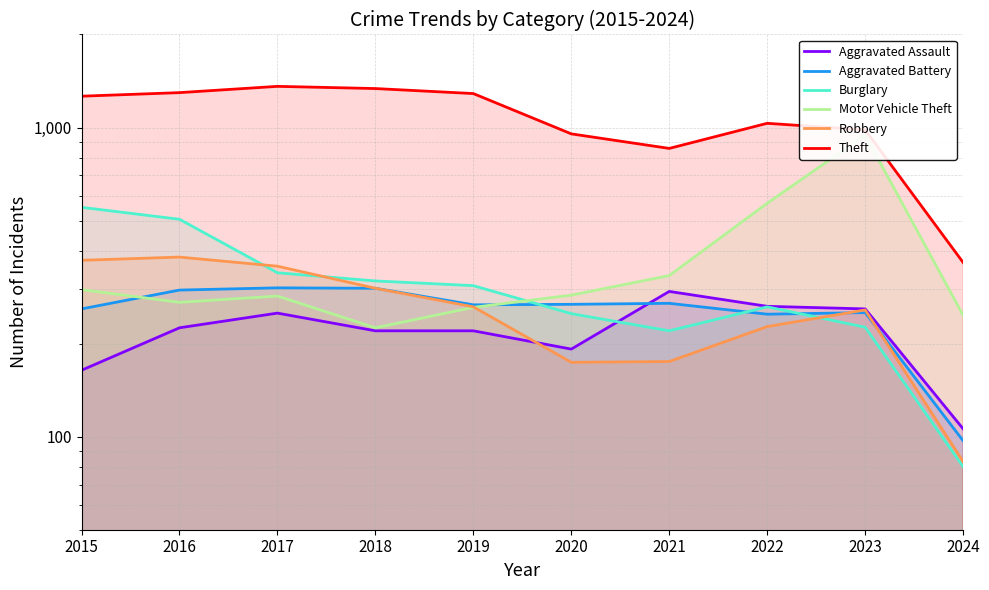

What is the total value across all series at 2015?

2909